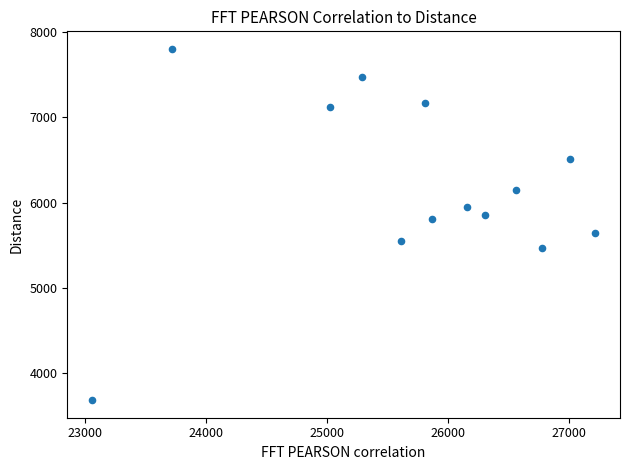

What is the range of X values (max minus min)?

4157.9